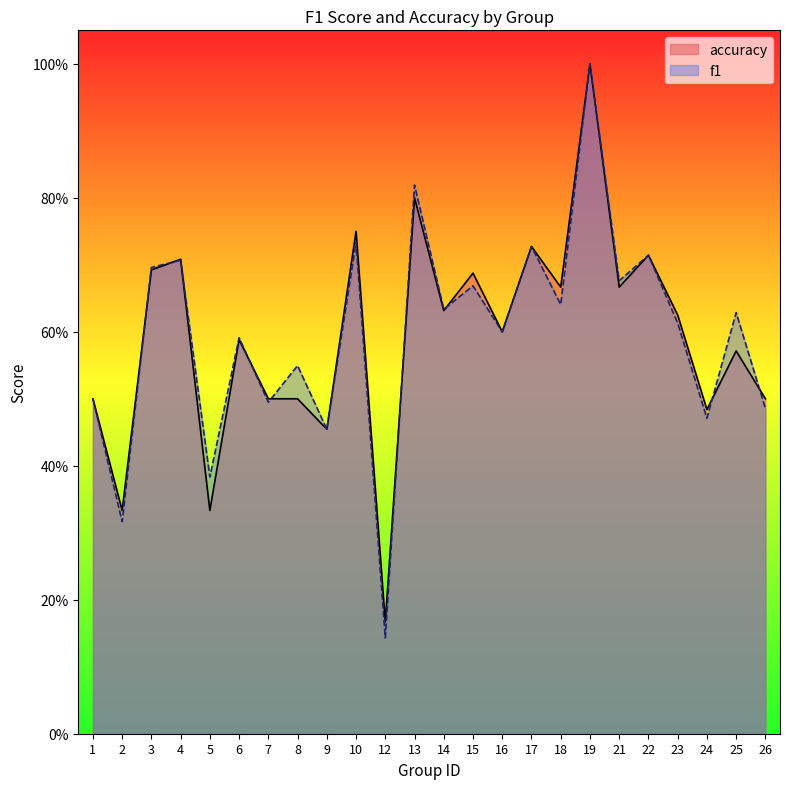

Rank the series at 3 from highest to lowest value.

f1, accuracy